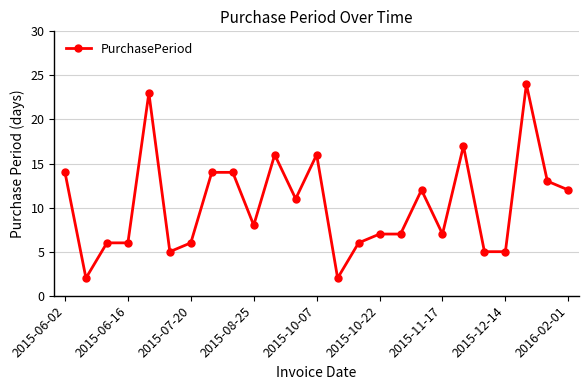

True or false: the data has more than 2 interior local peaks.

True